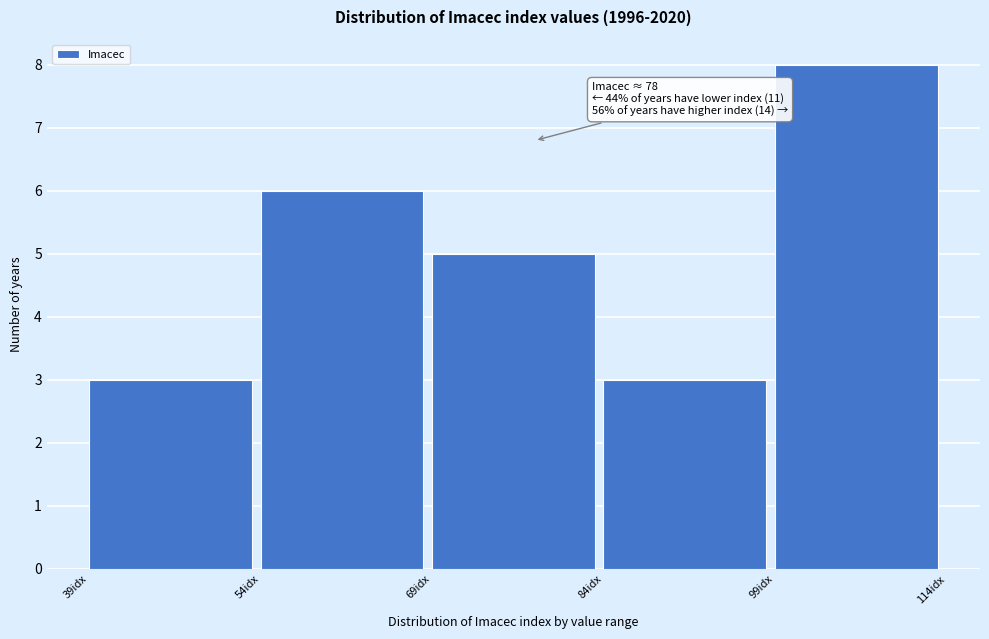

Which range on the x-axis has the tallest bar?

99 to 114